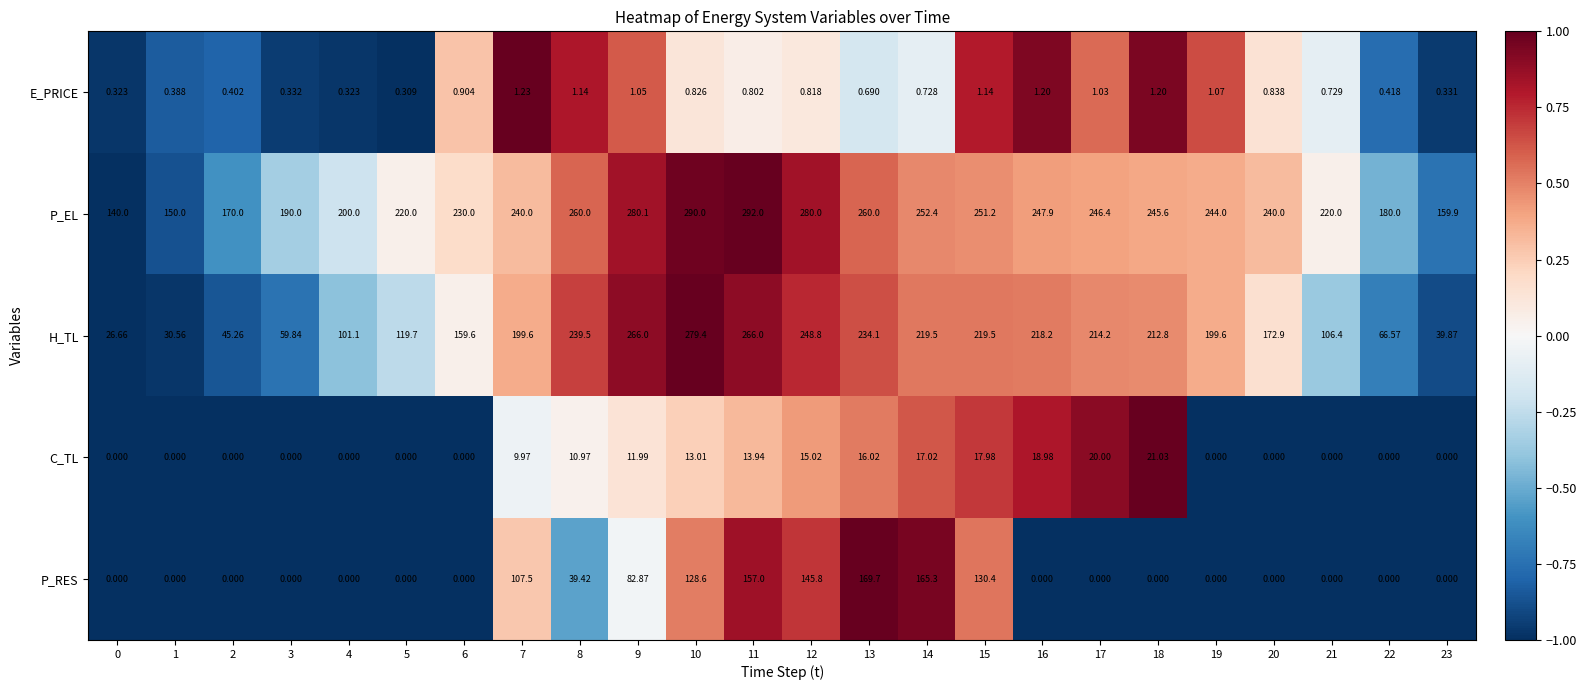

Which series has the largest total across all categories?

P_EL